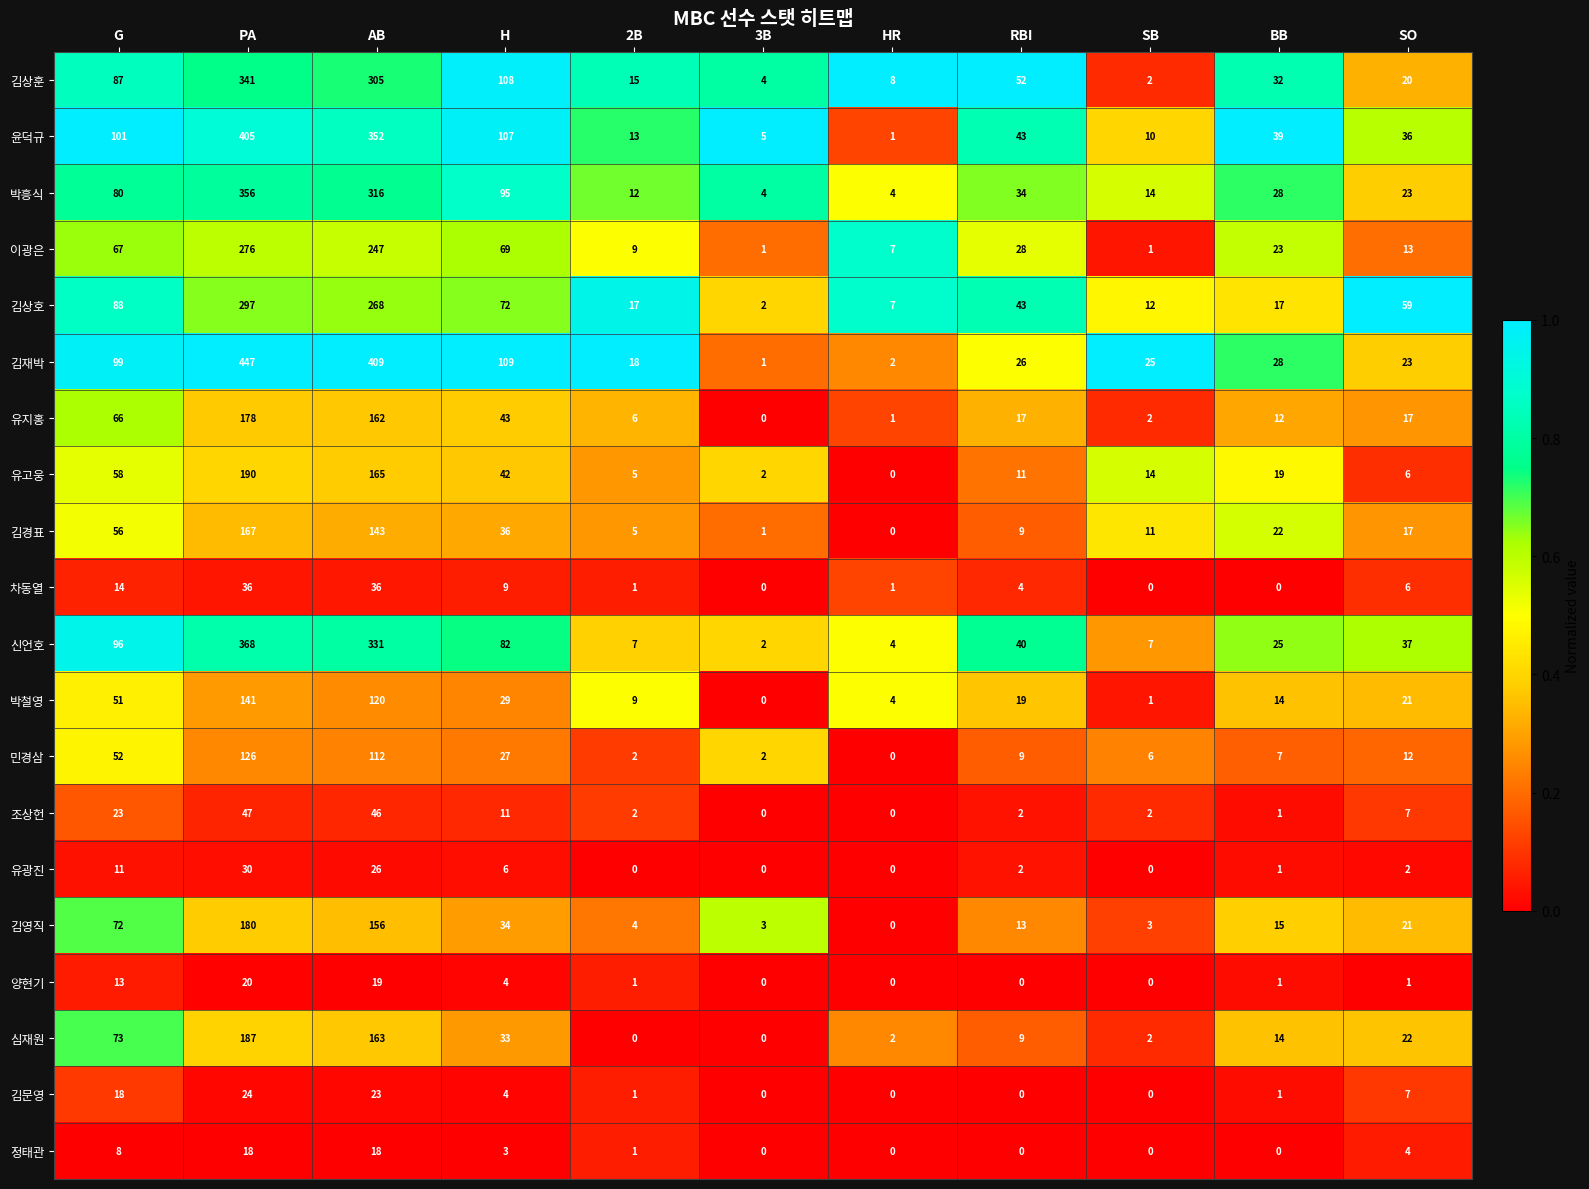

True or false: 김재박 has a value of 6 at BB.

False